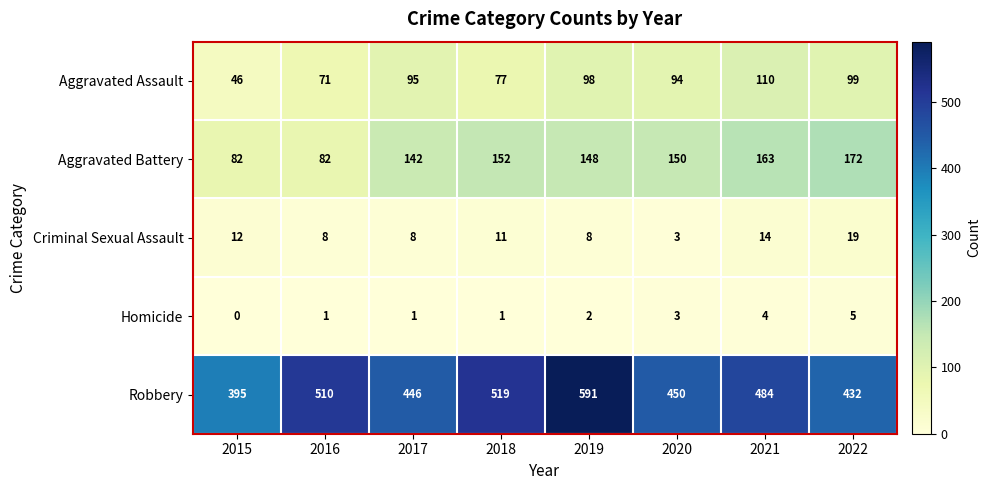

What is the sum of the Criminal Sexual Assault values at 2021 and 2018?

25